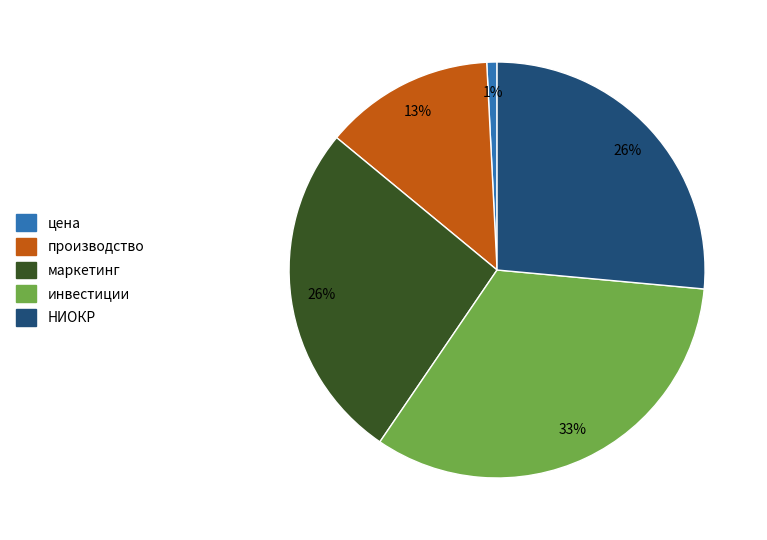

Which category has the biggest portion of the pie?

инвестиции